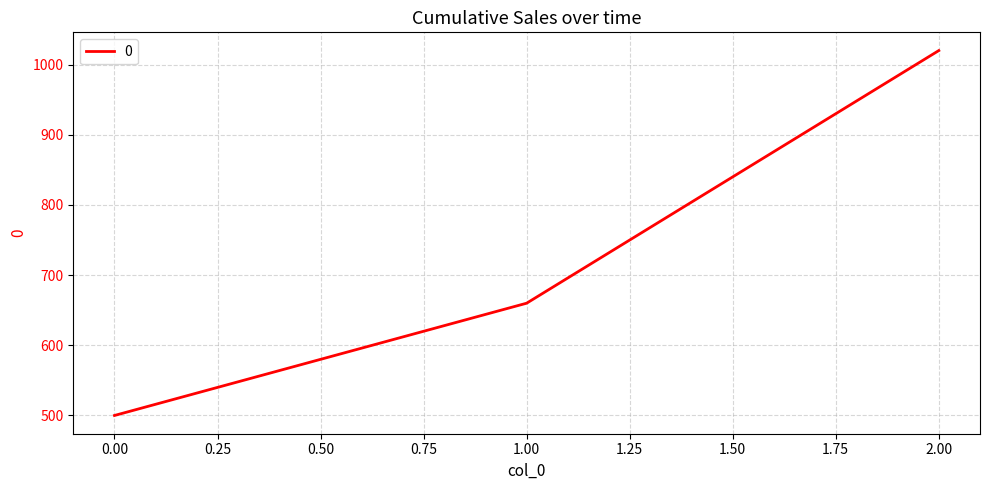

What is the maximum value shown in the chart?

1020